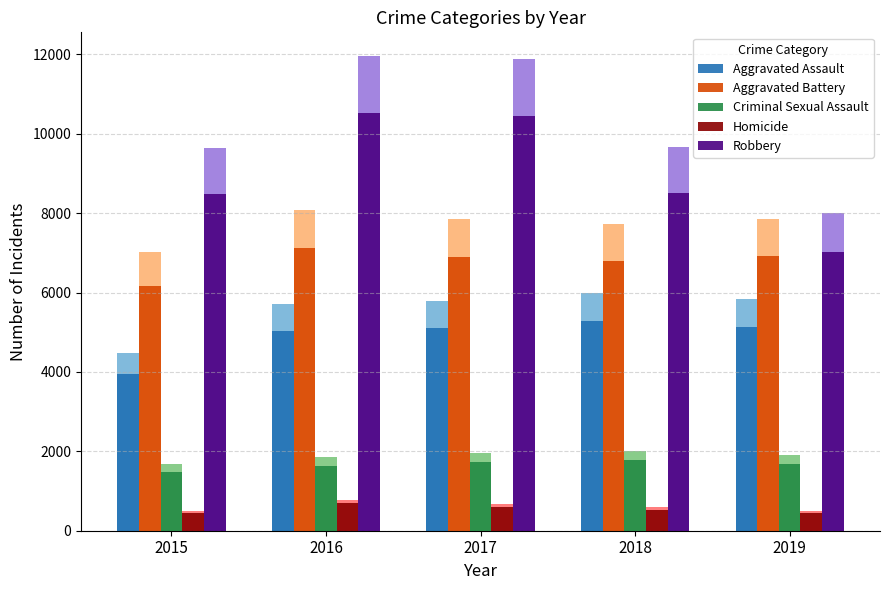

True or false: Robbery has a value of 7035.6 at 2019.

True